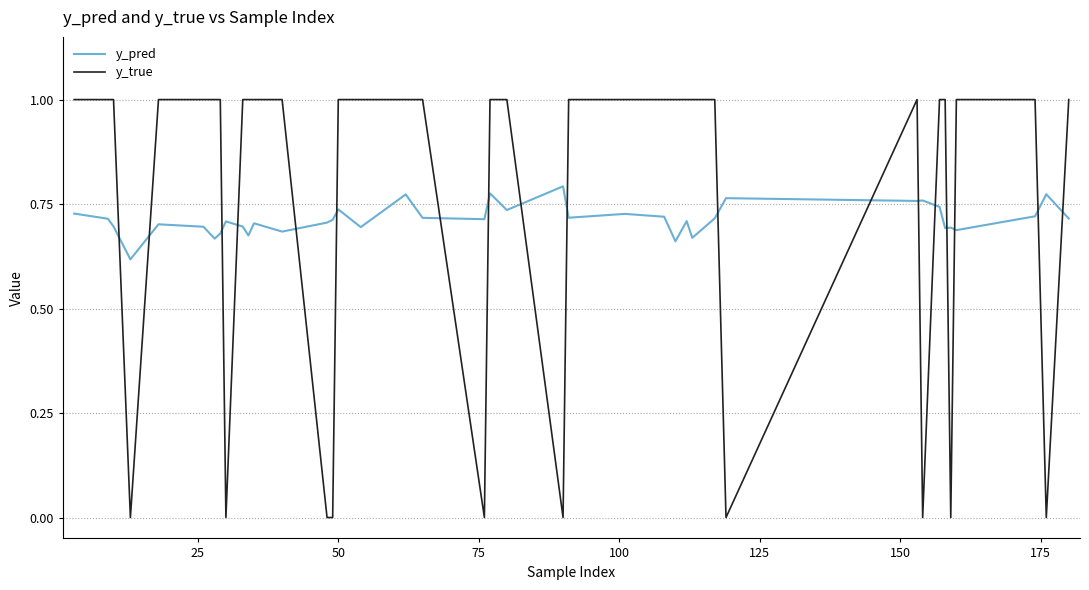

What is the difference between the maximum and minimum values in the y_true series?

1.0